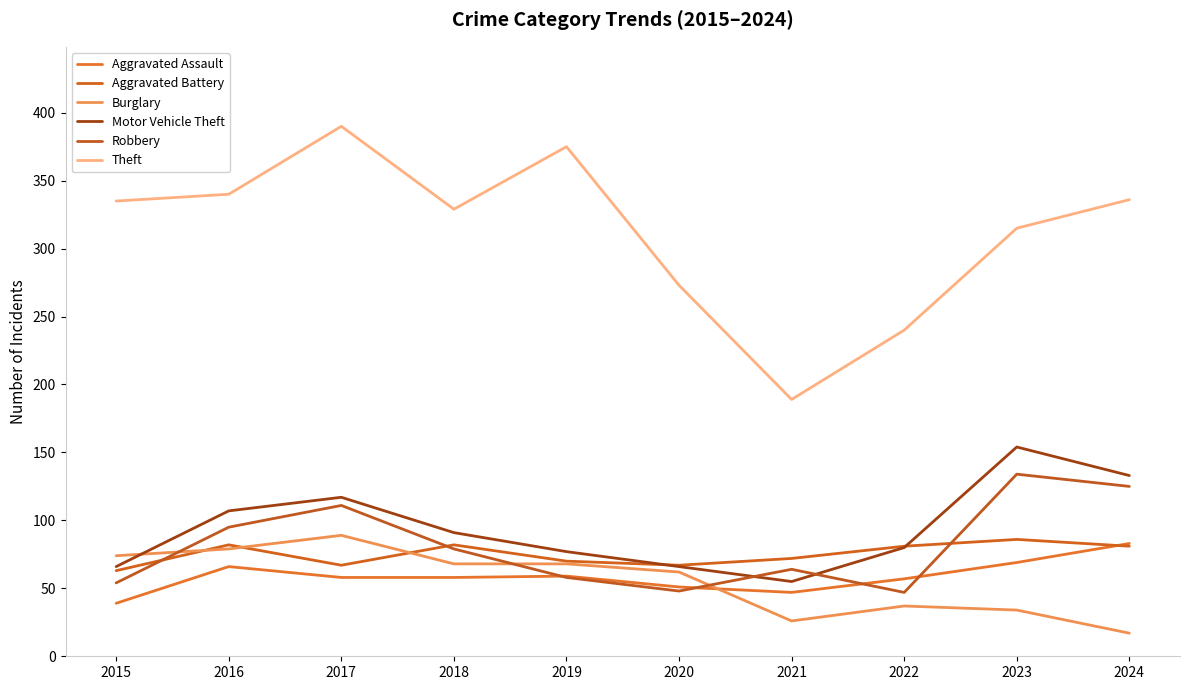

What are all the series names shown in the legend?

Aggravated Assault, Aggravated Battery, Burglary, Motor Vehicle Theft, Robbery, Theft